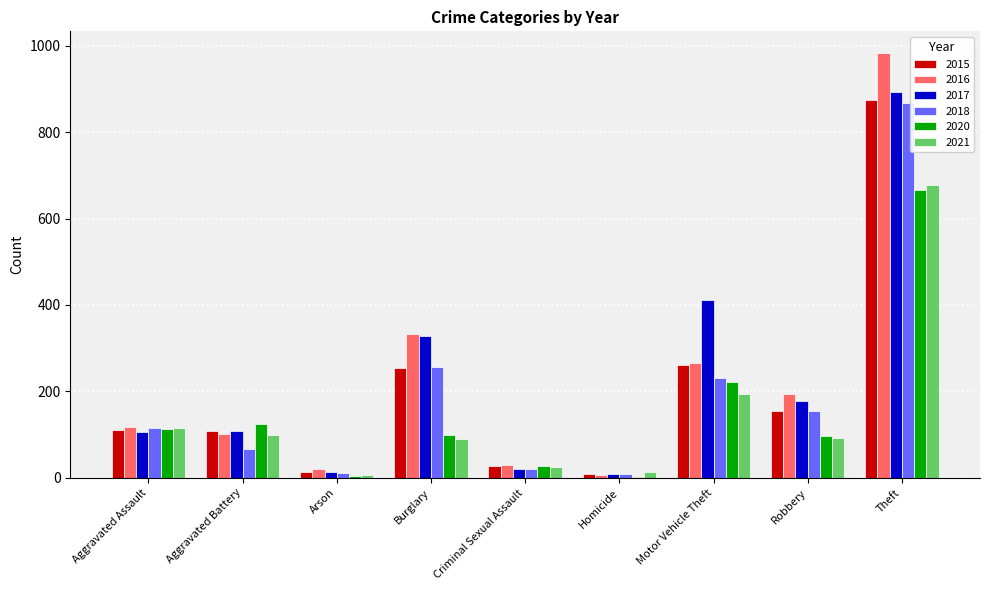

The 2015 series shows 261 at Motor Vehicle Theft. True or false?

True